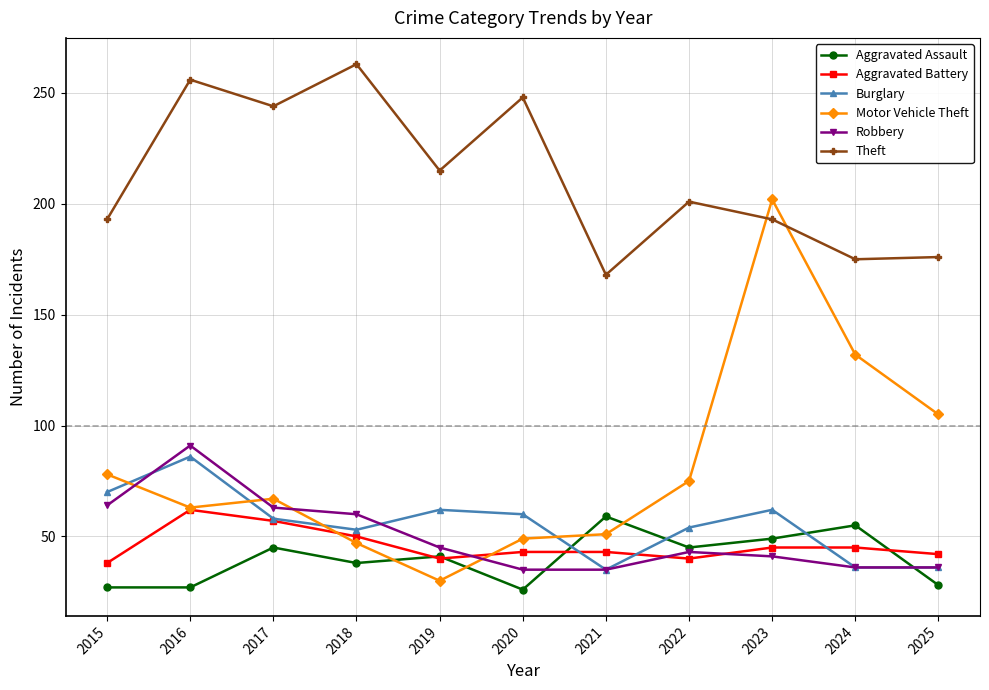

What is the smallest value displayed?

26